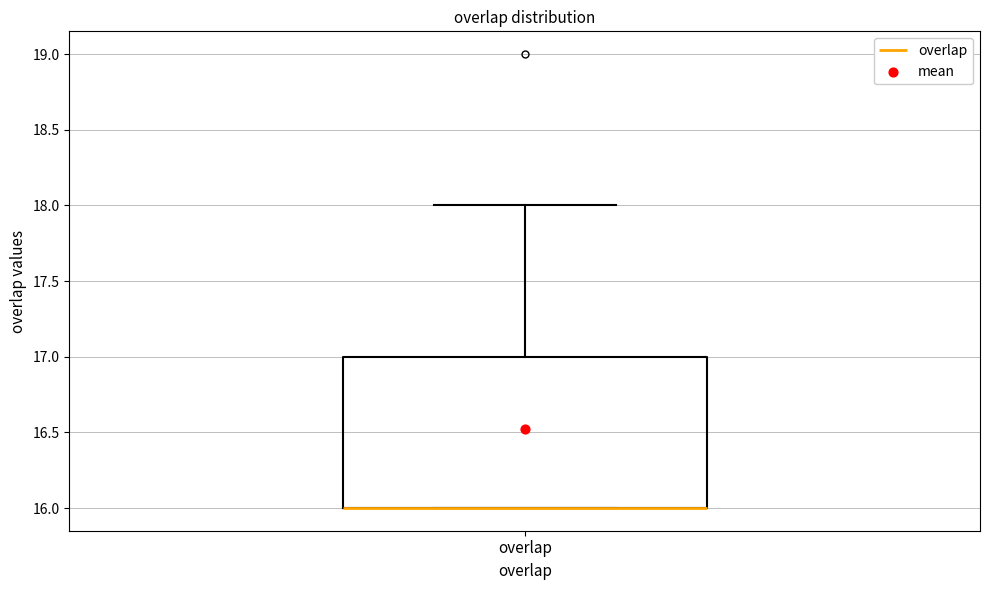

Transcribe this box plot: give where the median line is, the range the box spans, and where the two whiskers end, as read against the y-axis. The values are not printed on the chart, so give them approximately, as read against the axis.

median 16 (drawn on the box's lower edge), box 16 to 17, whiskers 16 to 18